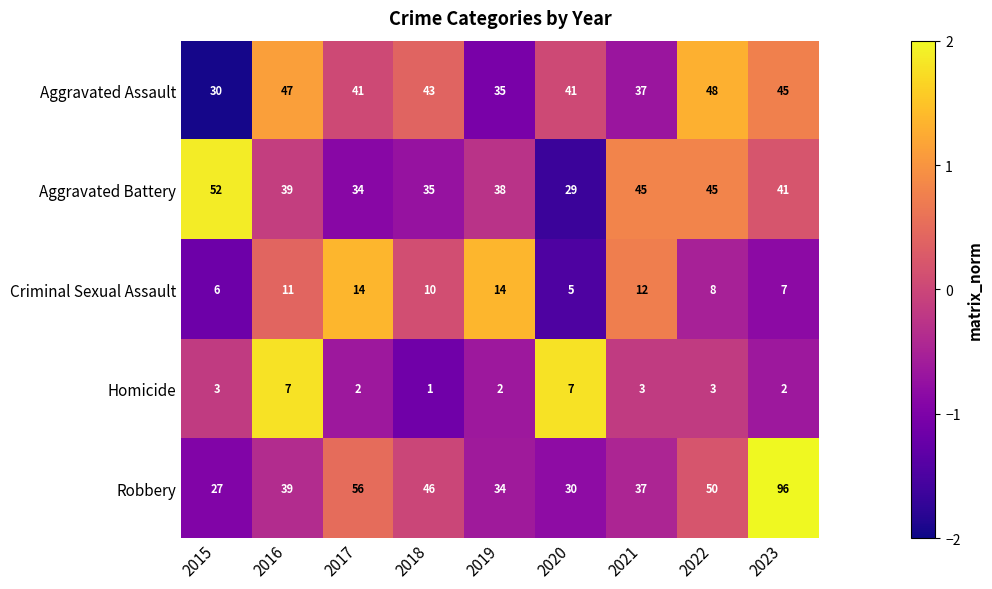

Is it true that Robbery equals 96 at 2023?

True